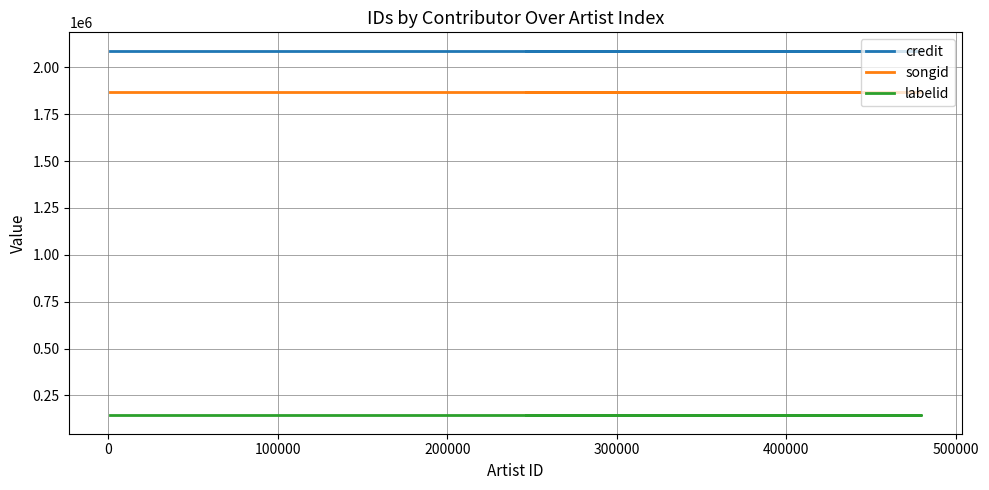

How many series are shown in this chart?

3